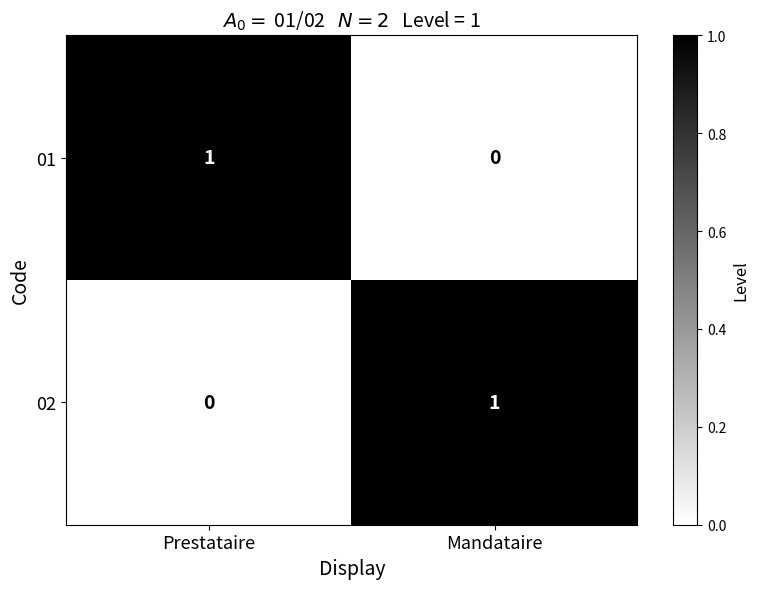

At which label is 02 closest to 0?

Prestataire